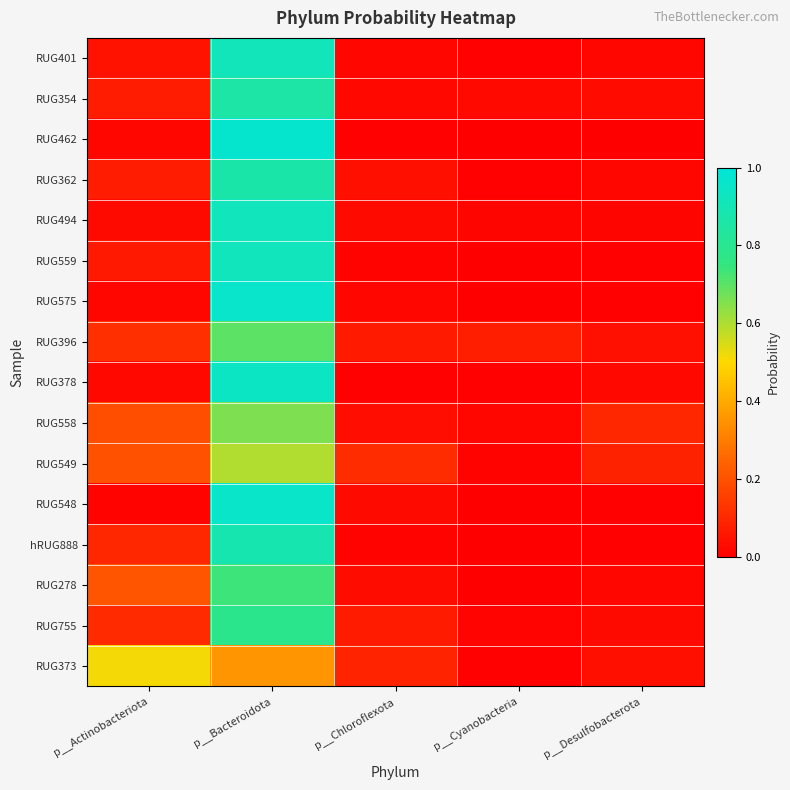

Rank the series at p__Desulfobacterota from highest to lowest value.

RUG558, RUG549, RUG396, RUG373, RUG354, RUG755, RUG378, RUG401, RUG362, RUG278, RUG494, hRUG888, RUG559, RUG548, RUG575, RUG462